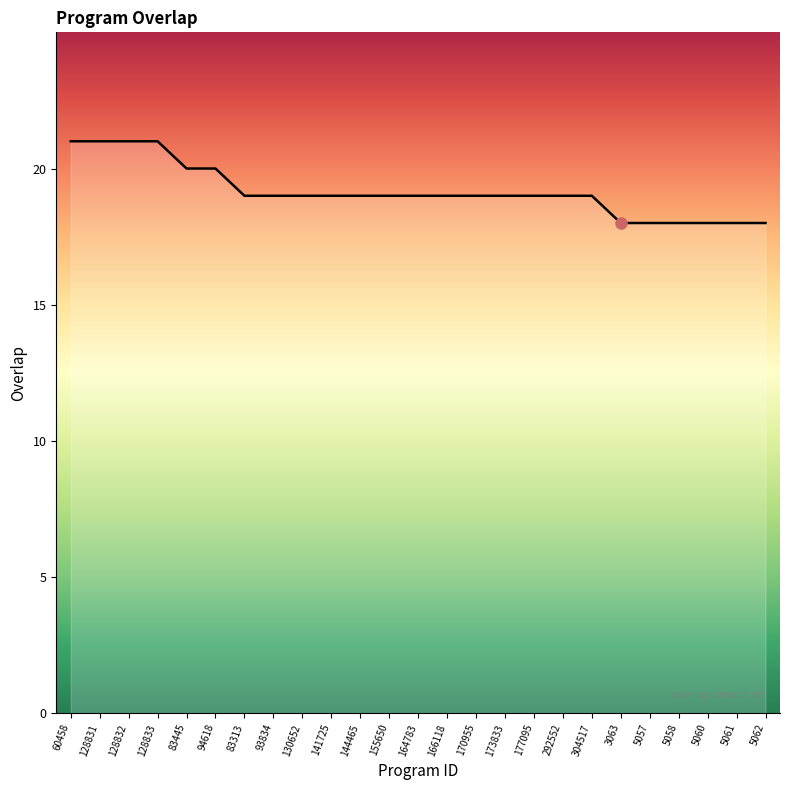

What is the sum of all values?

479